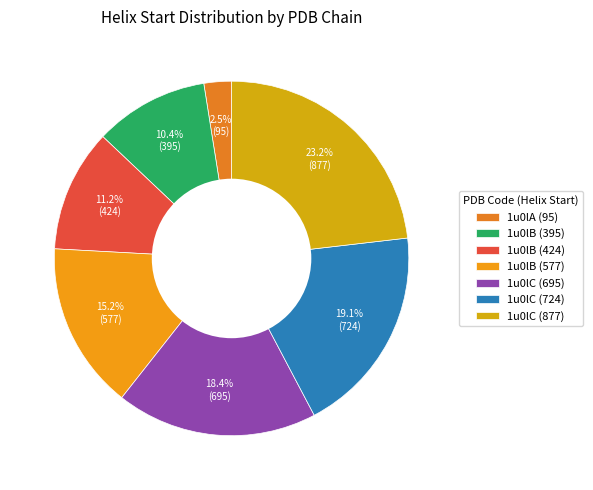

What is the smallest slice in the pie chart?

1u0lA (95)